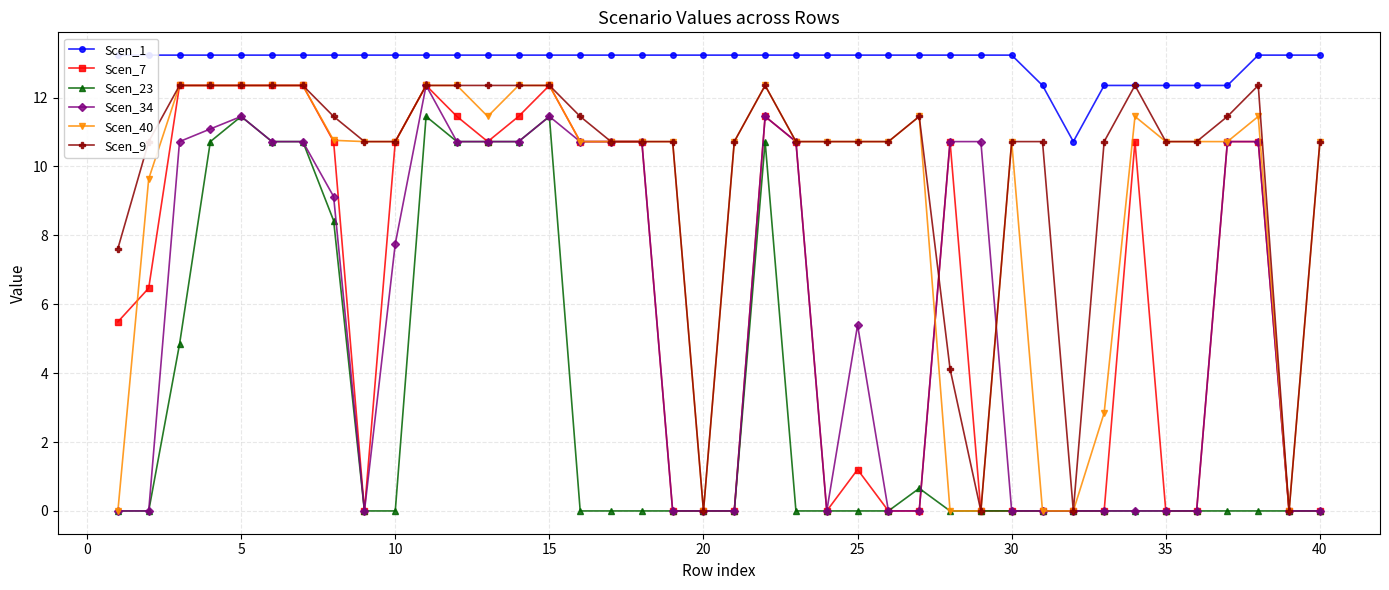

How many series are shown in this chart?

6